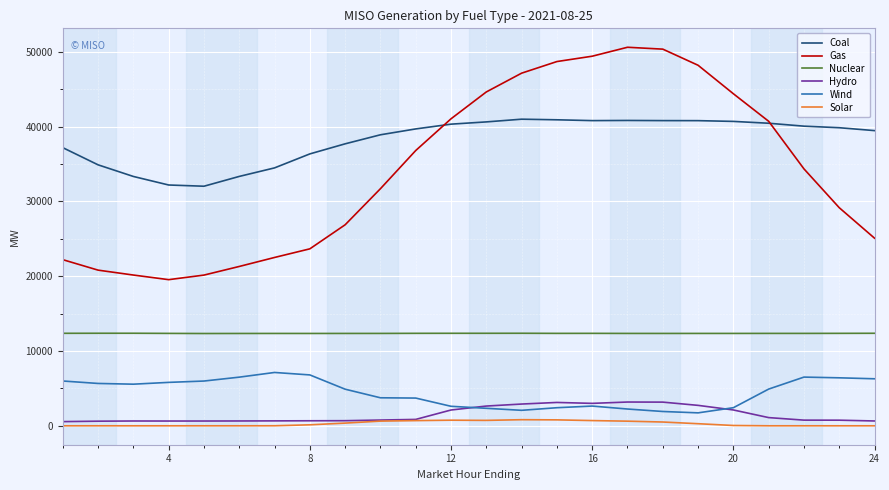

Count the number of data series in this chart.

6